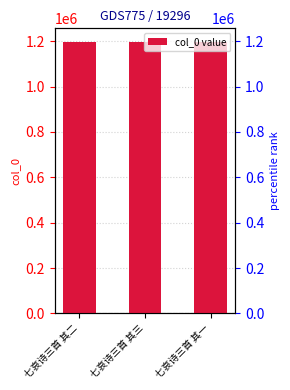

What is the change in value from 七哀诗三首 其二 to 七哀诗三首 其三?

+1